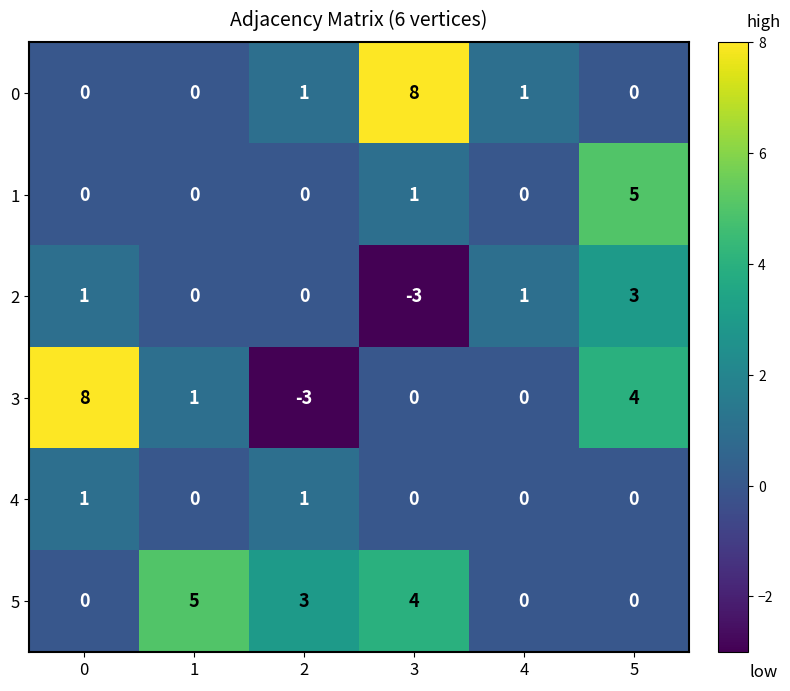

Count the 1 values in the range 0 to 1.

5